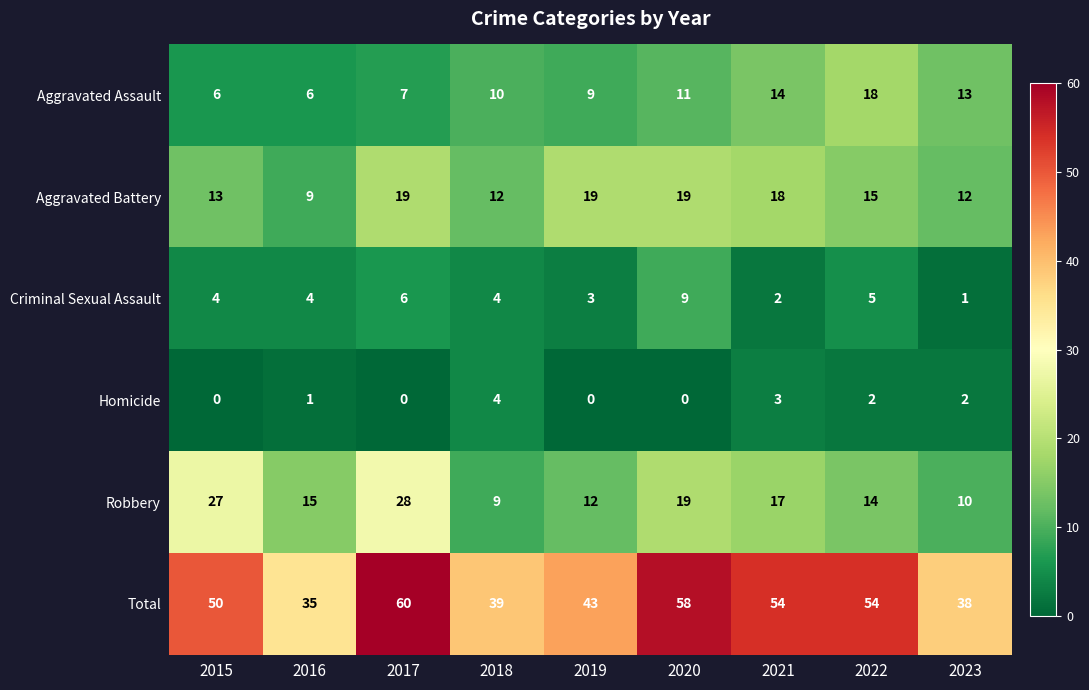

What is the difference between the highest and lowest values at 2022?

52